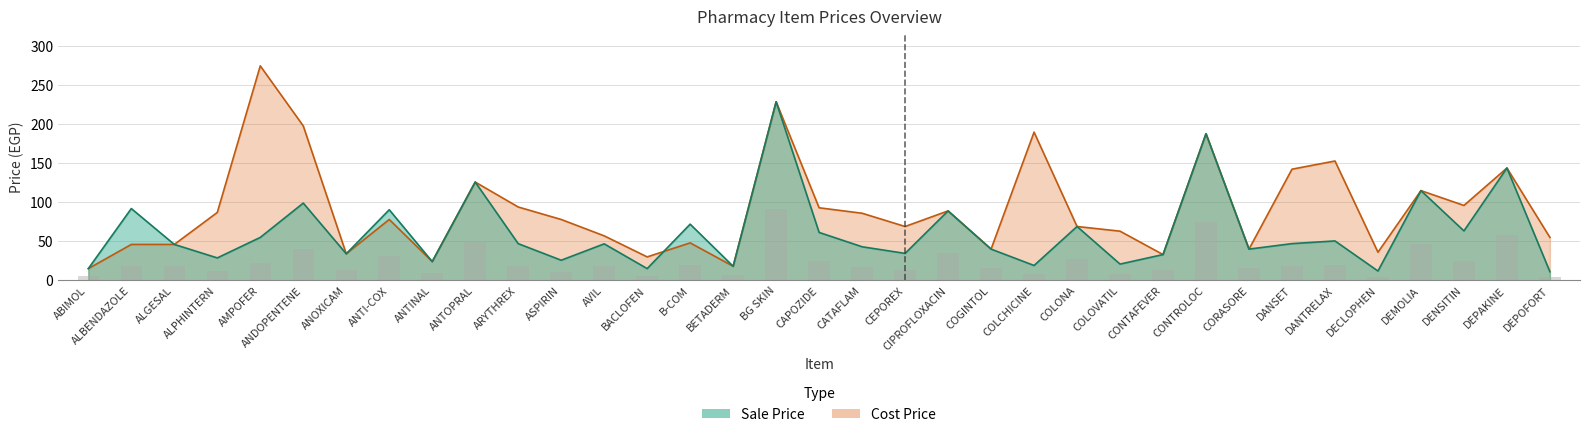

List the series in order of their overall mean, lowest first.

Sale Price, Cost Price